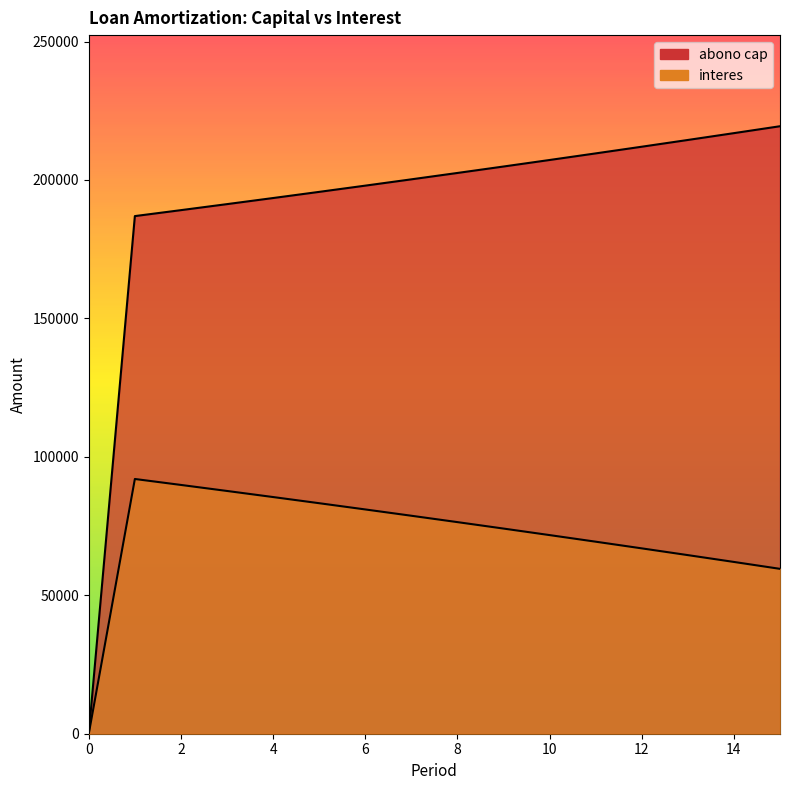

True or false: interes has more than 1 interior local peaks.

False